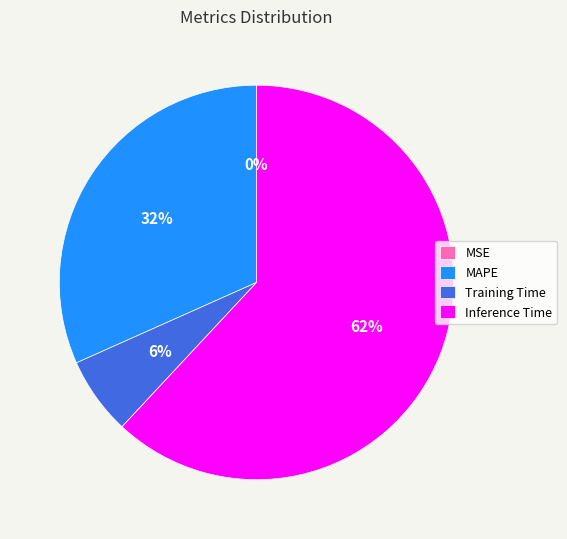

To the nearest percent, what portion does Training Time represent?

6%